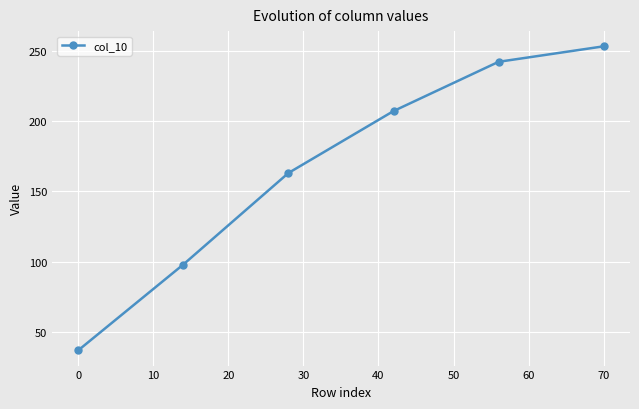

What is the difference between the second highest and second lowest values?

144